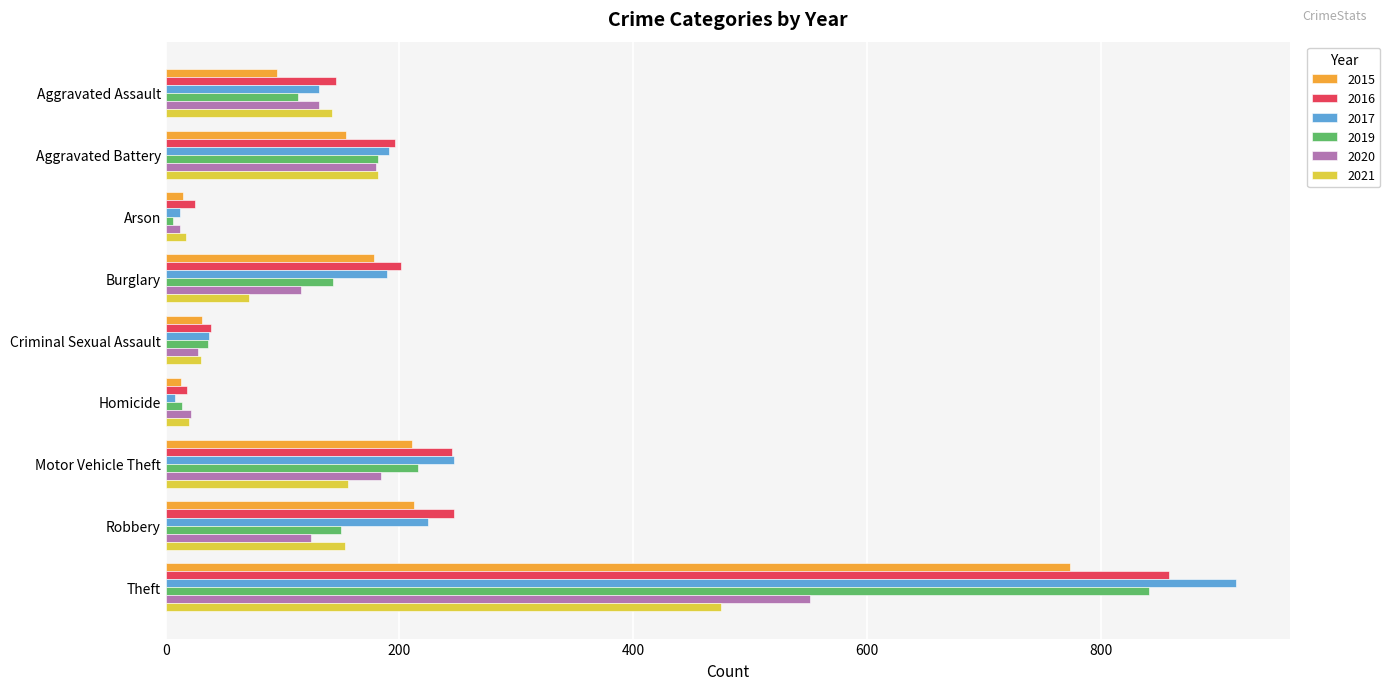

True or false: 2017 has a value of 916 at Theft.

True